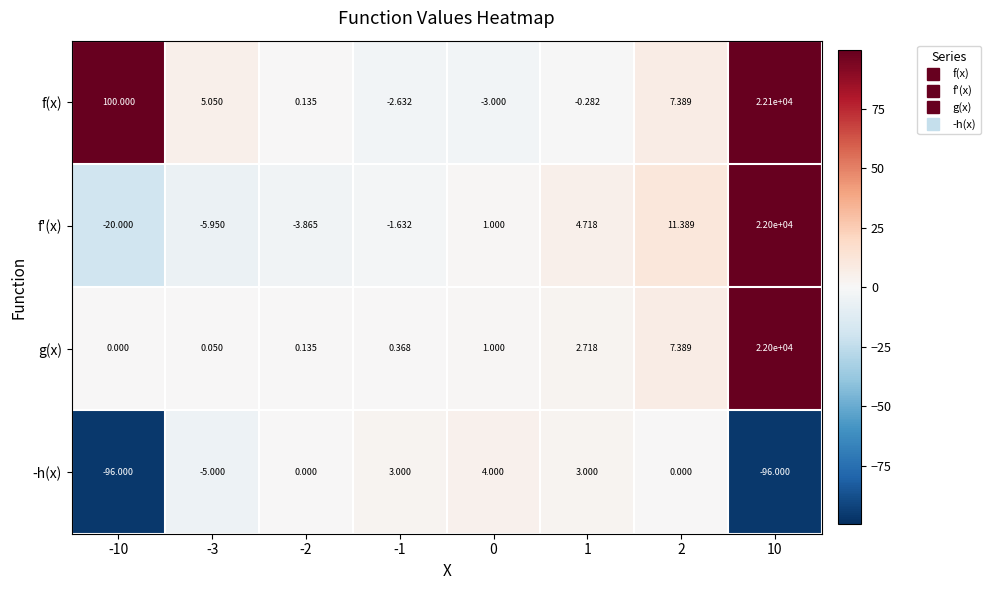

Which series has the largest range (max minus min)?

f(x)